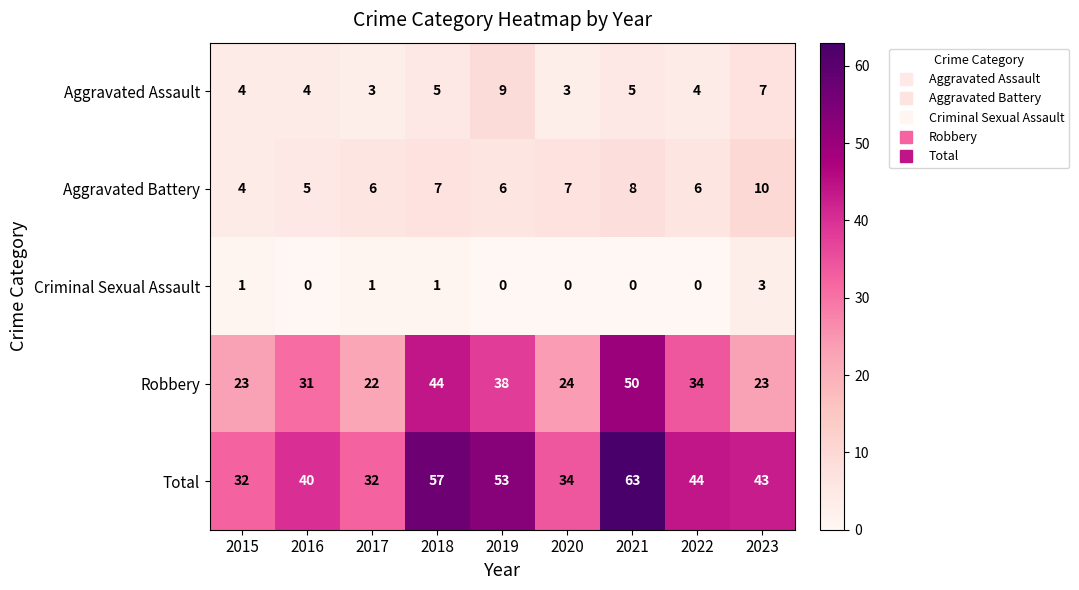

What is the average value of the Total series?

44